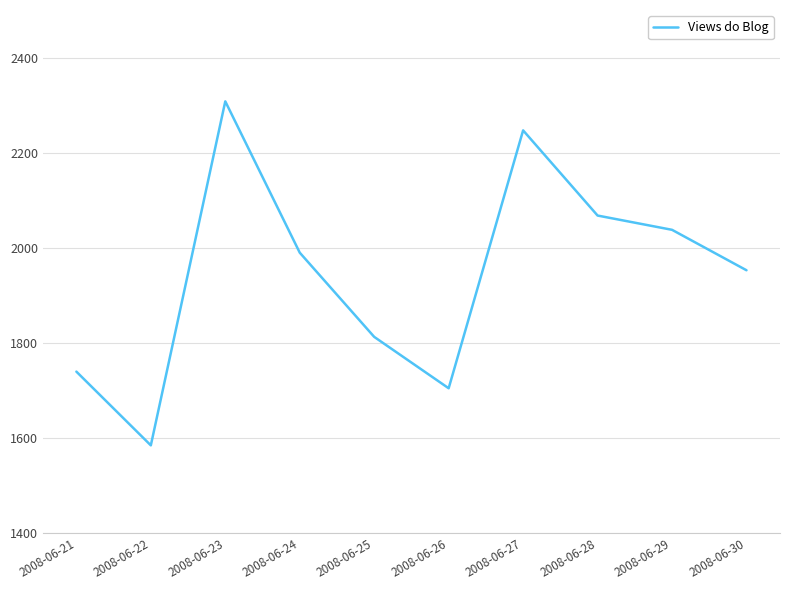

Count the number of categories in the chart.

10